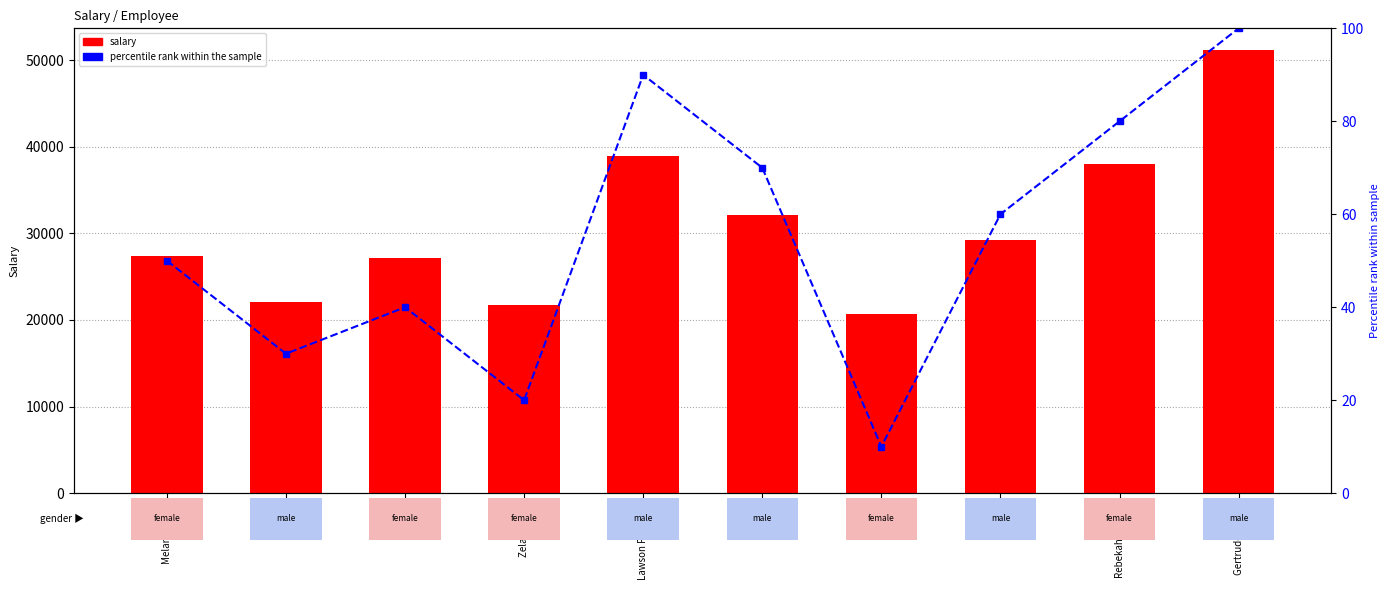

What are all the series names shown in the legend?

salary, percentile rank within the sample